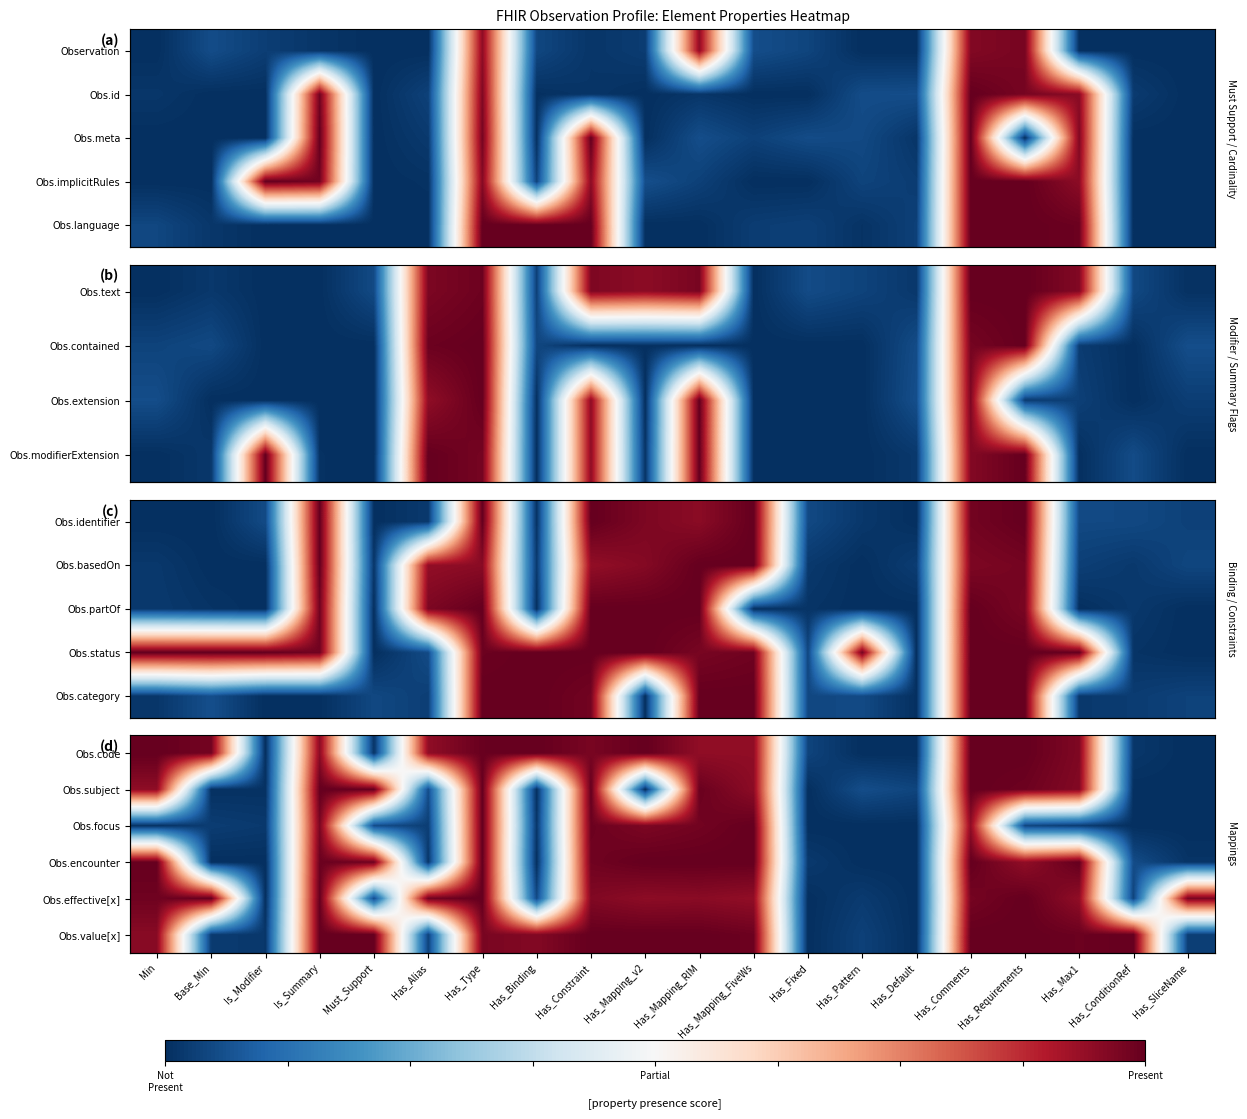

Count the number of data series in this chart.

6